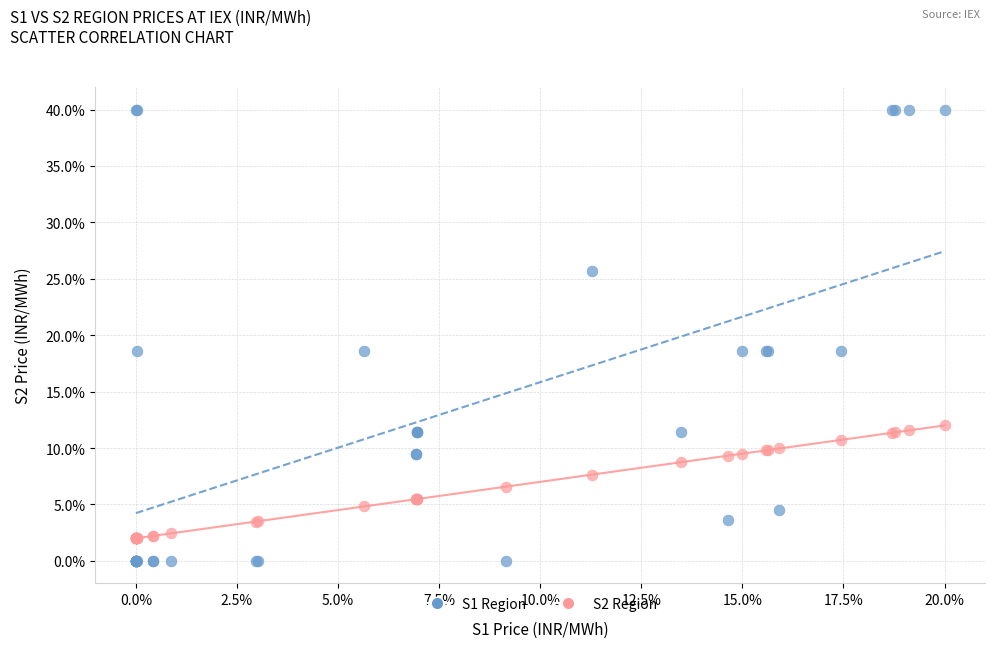

Which series contains the highest Y value?

S1 Region